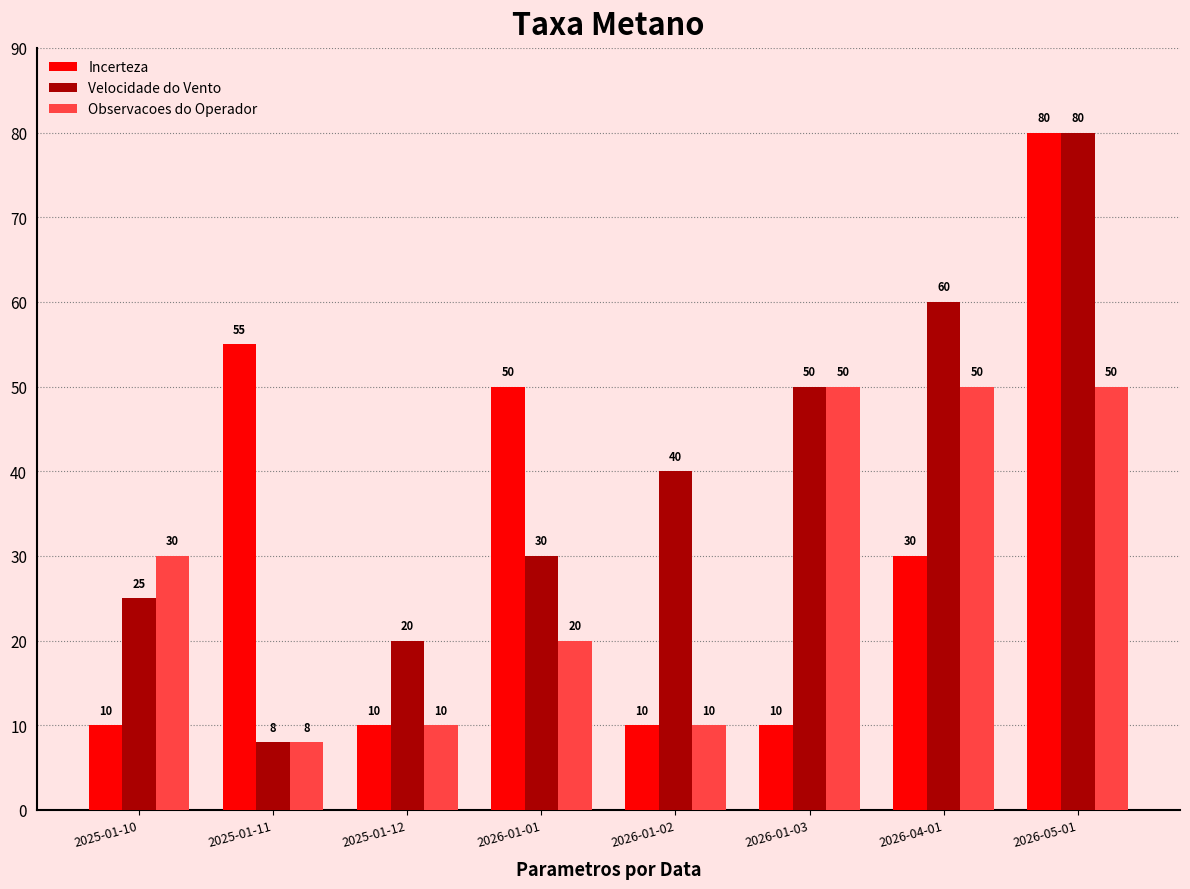

Which category has the lowest value in the Velocidade do Vento series?

2025-01-11